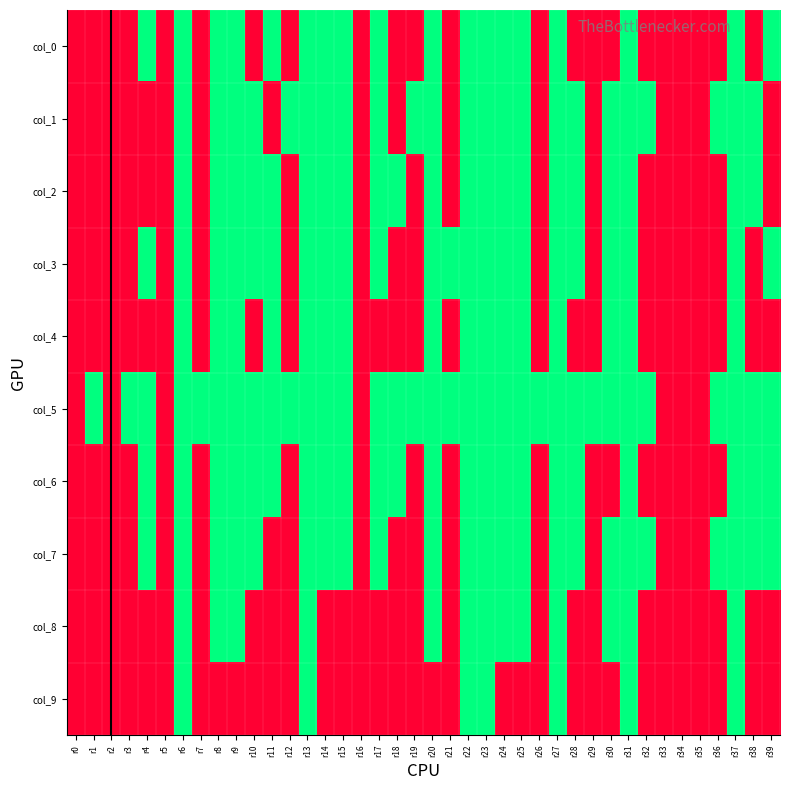

At r26, list the series in order from smallest to largest.

col_0, col_1, col_2, col_3, col_4, col_6, col_7, col_8, col_9, col_5